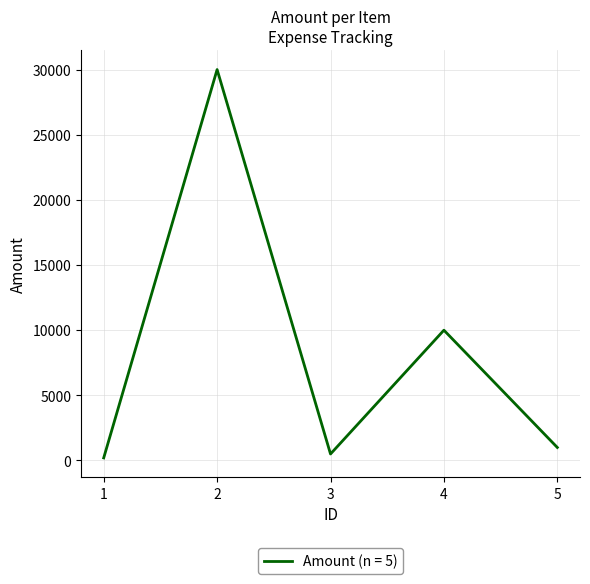

Which label corresponds to the smallest value in the chart?

1